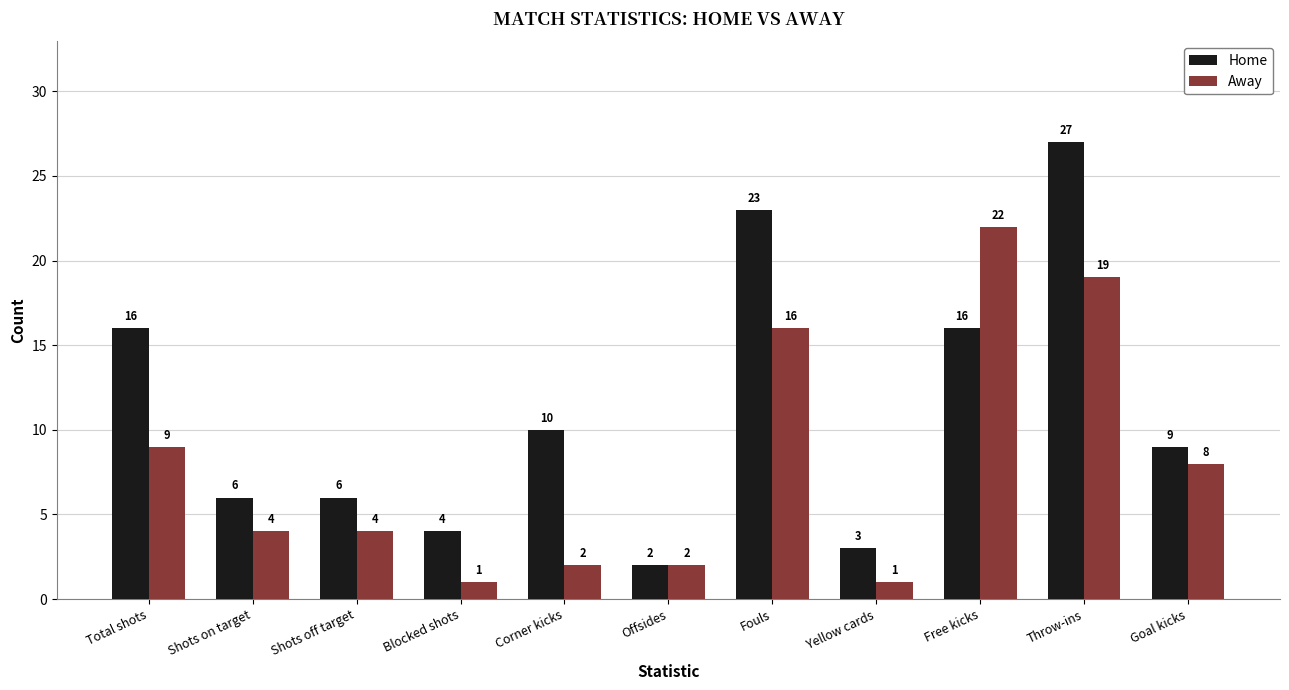

At which category is the sum across all series the highest?

Throw-ins